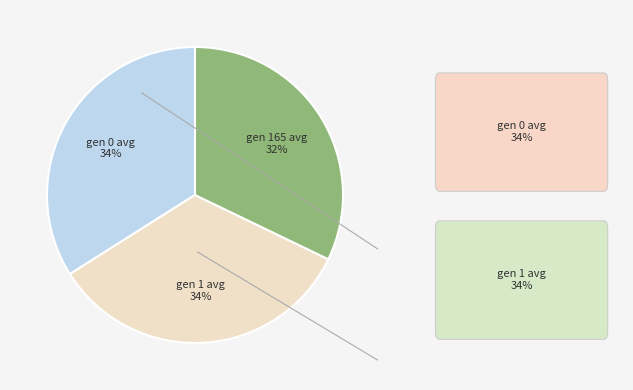

What is the ratio of the value at gen 0 avg to the value at gen 1 avg?

1.0